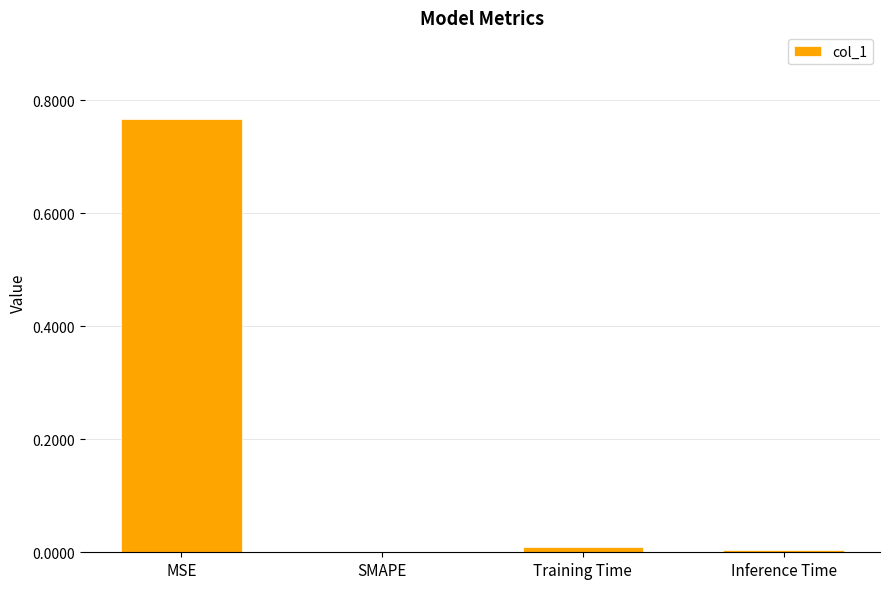

Count the number of data series in this chart.

1